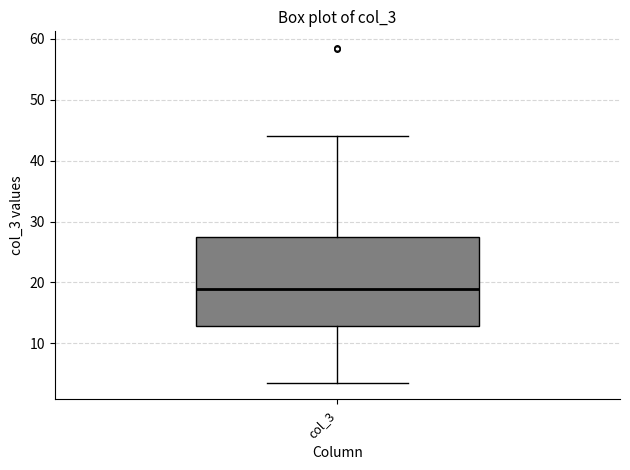

Read this box plot against the y-axis: the position of the median line, the range covered by the box, and the ends of both whiskers. The values are not printed on the chart, so give them approximately, as read against the axis.

median 19, box 13 to 27, whiskers 4 to 44